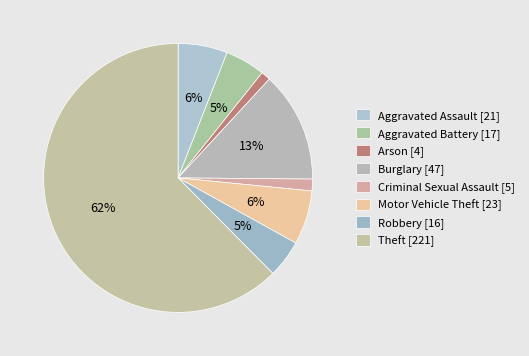

How many slices are in this pie chart?

8